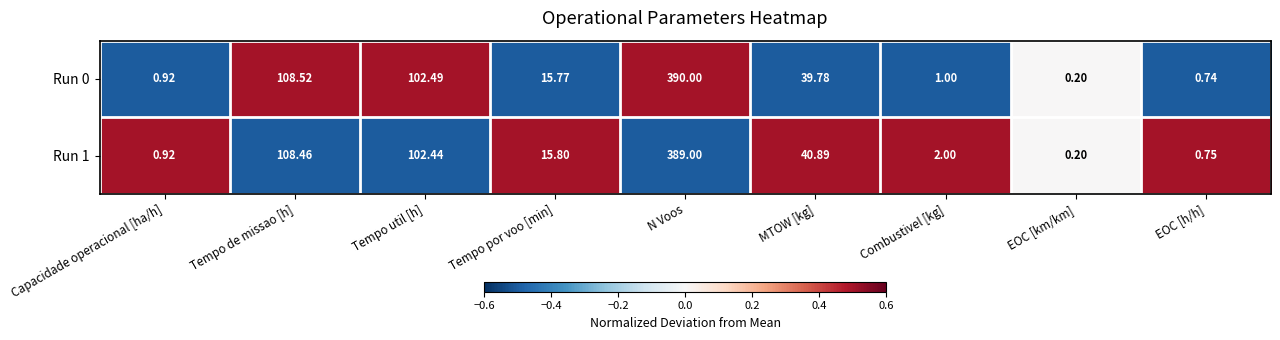

At which category is the sum across all series the highest?

N Voos